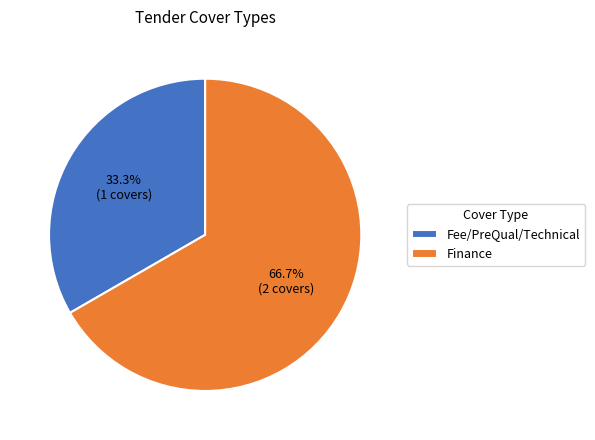

How many segments does this pie chart have?

2